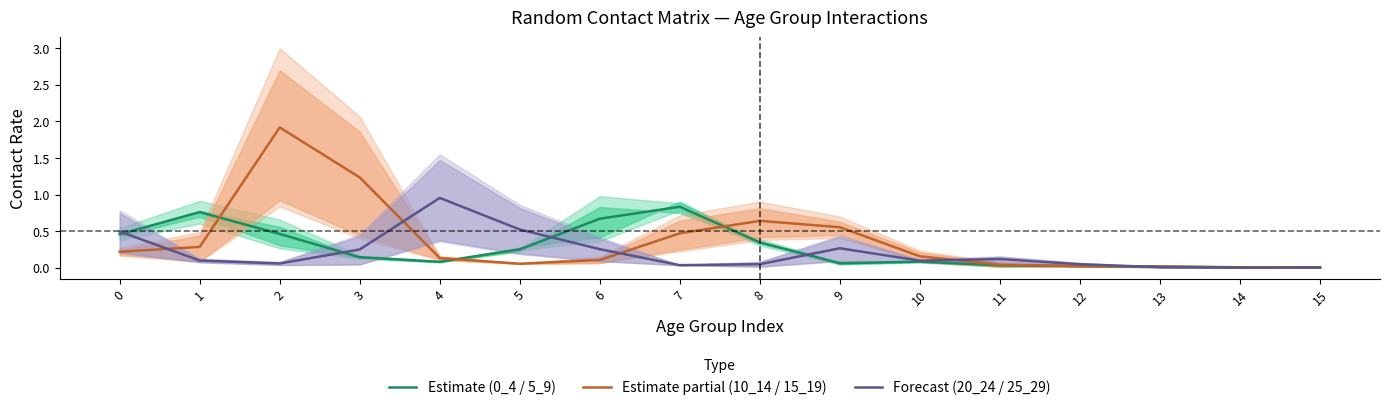

Reading right to left, list all the values displayed in this chart.

Estimate (0_4 / 5_9): 15=0.0	14=0.0	13=0.0	12=0.0	11=0.0	10=0.1	9=0.1	8=0.3	7=0.8	6=0.7	5=0.3	4=0.1	3=0.1	2=0.5	1=0.8	0=0.5
Estimate partial (10_14 / 15_19): 15=0.0	14=0.0	13=0.0	12=0.0	11=0.0	10=0.2	9=0.6	8=0.6	7=0.5	6=0.1	5=0.1	4=0.1	3=1.2	2=1.9	1=0.3	0=0.2
Forecast (20_24 / 25_29): 15=0.0	14=0.0	13=0.0	12=0.0	11=0.1	10=0.1	9=0.3	8=0.0	7=0.0	6=0.3	5=0.5	4=1.0	3=0.3	2=0.1	1=0.1	0=0.5